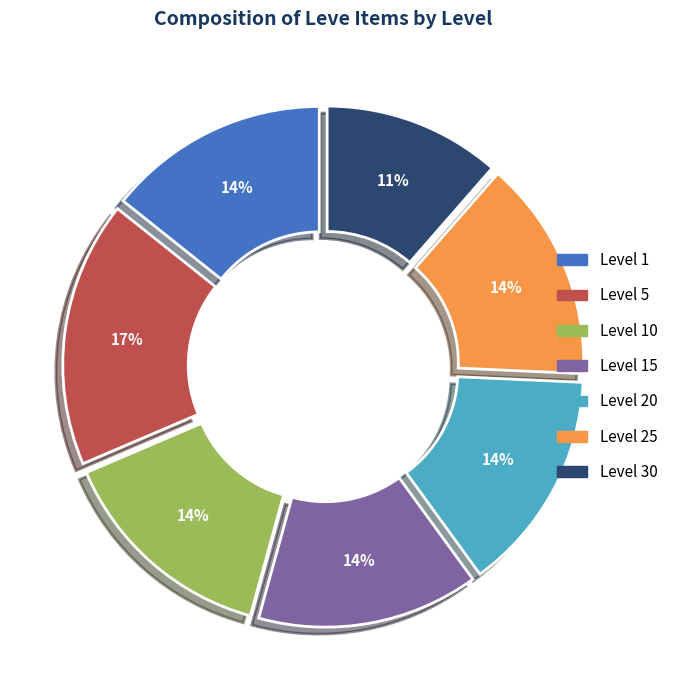

Is there any slice that represents more than half of the pie?

No